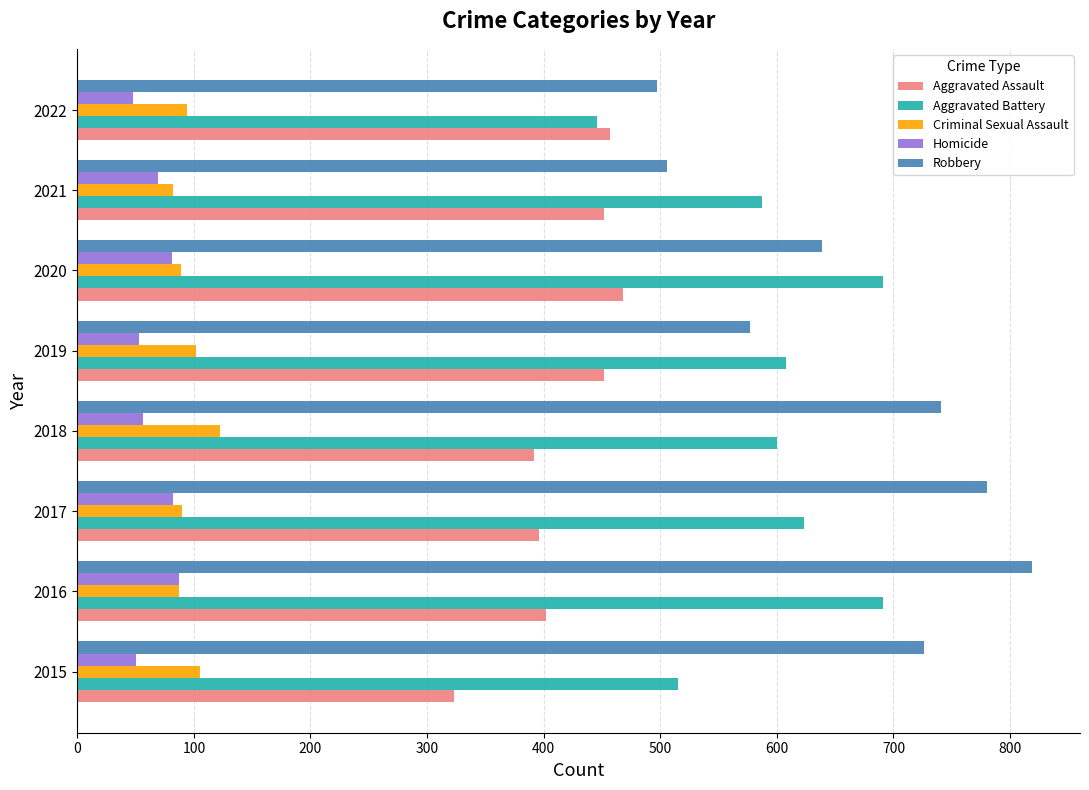

How many distinct data groups are displayed?

5